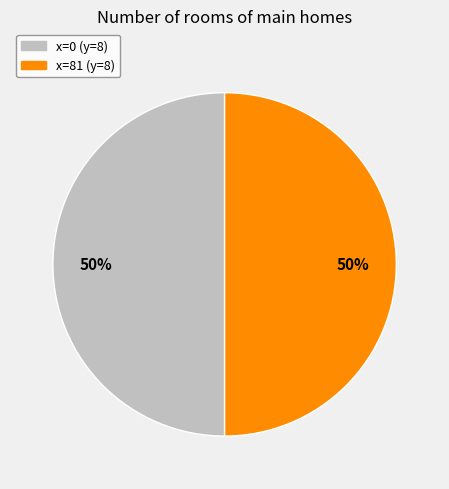

To the nearest percent, what is the average slice percentage?

50%